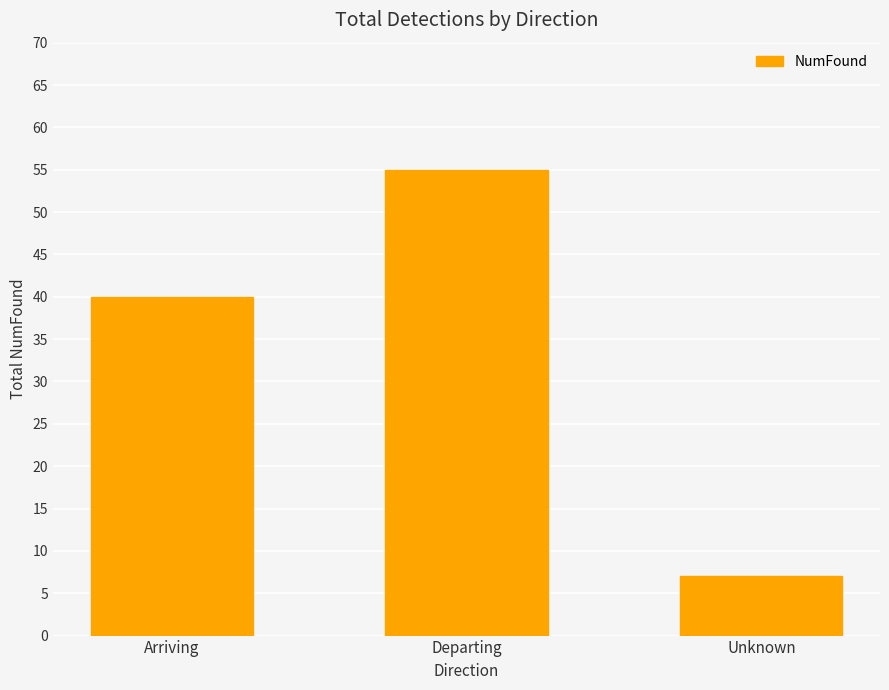

Which has a higher value, Arriving or Departing?

Departing